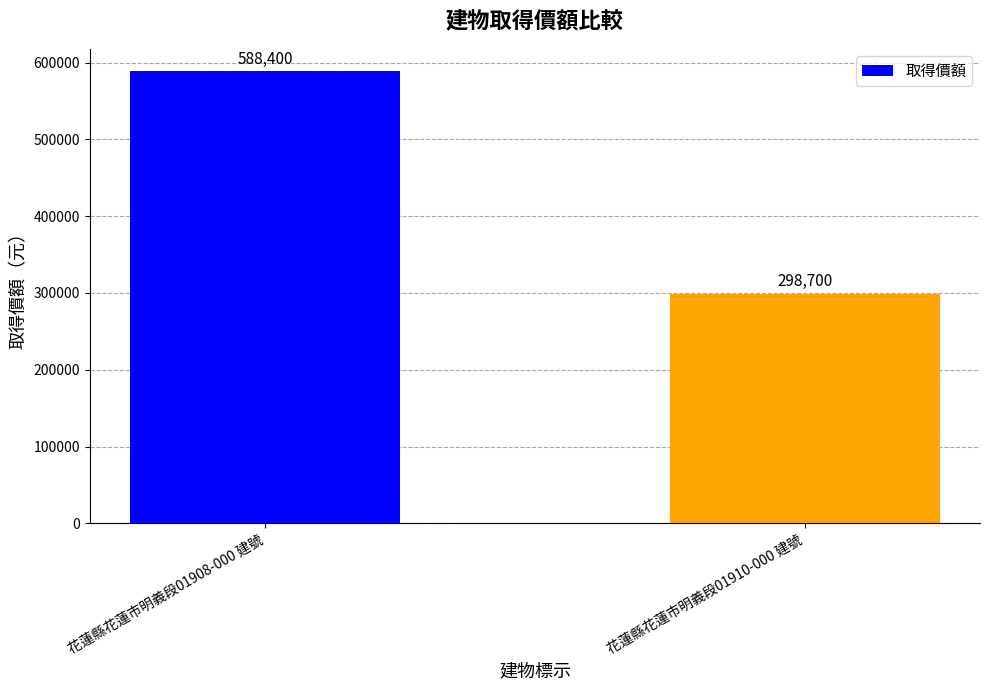

Reading left to right, transcribe all the data shown in this chart.

588400	298700